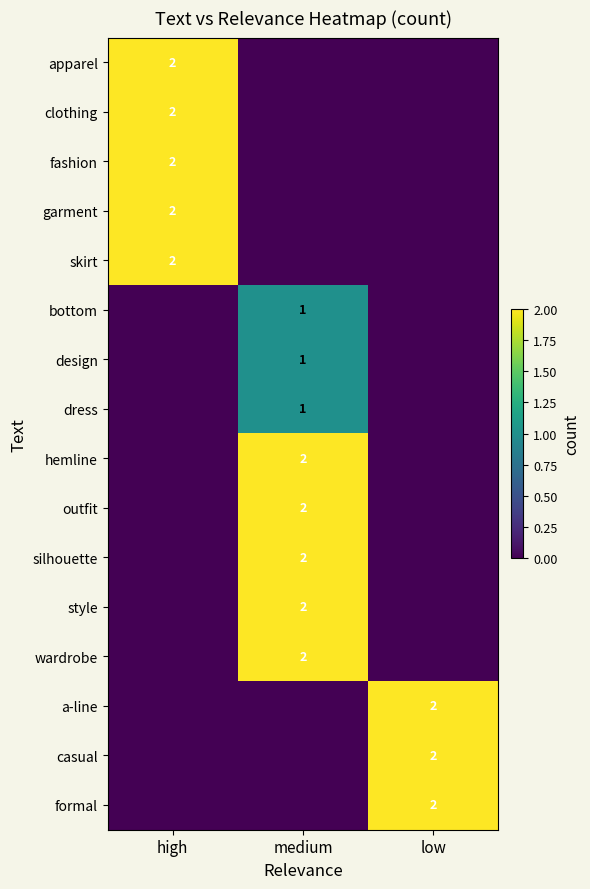

Is it true that hemline equals 1 at medium?

False